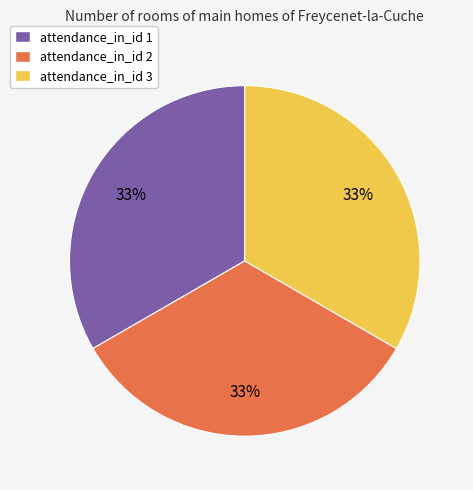

True or false: attendance_in_id 2 accounts for 33% of the total.

True